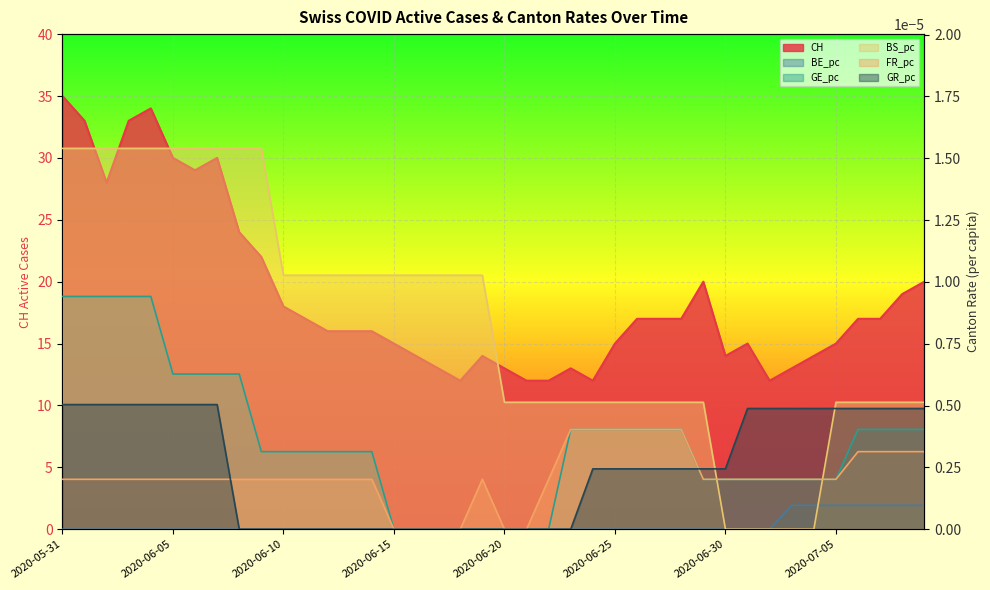

What is the difference between the highest and lowest values at 2020-07-08?

19.0